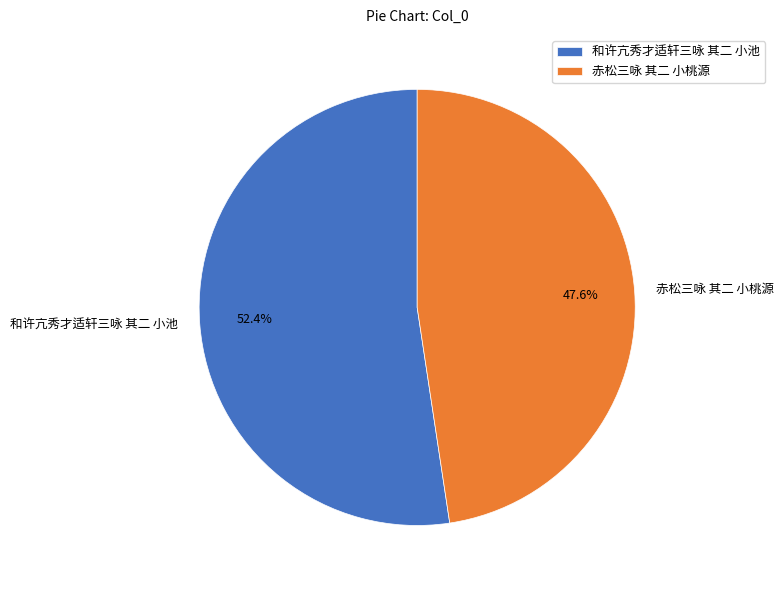

Rank the categories by value from lowest to highest.

赤松三咏 其二 小桃源, 和许亢秀才适轩三咏 其二 小池